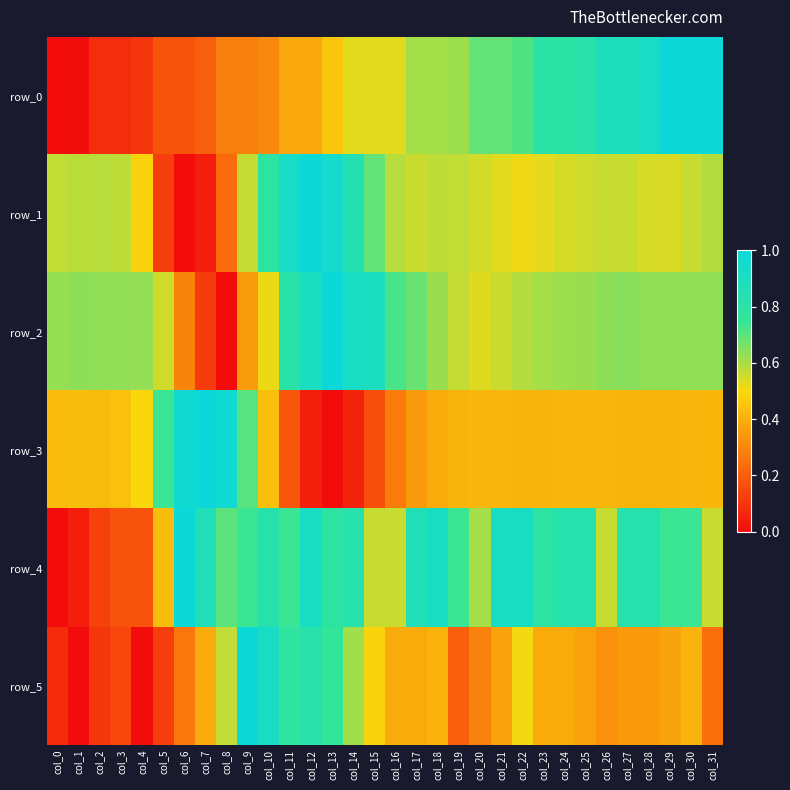

Reading right to left, list all the values displayed in this chart.

row_0: col_31=1.0	col_30=1.0	col_29=1.0	col_28=0.9	col_27=0.9	col_26=0.9	col_25=0.8	col_24=0.8	col_23=0.8	col_22=0.7	col_21=0.7	col_20=0.7	col_19=0.6	col_18=0.6	col_17=0.6	col_16=0.5	col_15=0.5	col_14=0.5	col_13=0.5	col_12=0.4	col_11=0.4	col_10=0.3	col_9=0.3	col_8=0.3	col_7=0.2	col_6=0.2	col_5=0.2	col_4=0.1	col_3=0.1	col_2=0.1	col_1=0.0	col_0=0.0
row_1: col_31=0.6	col_30=0.6	col_29=0.5	col_28=0.5	col_27=0.6	col_26=0.6	col_25=0.6	col_24=0.5	col_23=0.5	col_22=0.5	col_21=0.5	col_20=0.5	col_19=0.6	col_18=0.6	col_17=0.6	col_16=0.6	col_15=0.7	col_14=0.8	col_13=0.9	col_12=1.0	col_11=0.9	col_10=0.8	col_9=0.6	col_8=0.2	col_7=0.0	col_6=0.0	col_5=0.1	col_4=0.5	col_3=0.6	col_2=0.6	col_1=0.6	col_0=0.6
row_2: col_31=0.6	col_30=0.6	col_29=0.6	col_28=0.6	col_27=0.6	col_26=0.6	col_25=0.6	col_24=0.6	col_23=0.6	col_22=0.6	col_21=0.6	col_20=0.5	col_19=0.6	col_18=0.6	col_17=0.7	col_16=0.7	col_15=0.9	col_14=0.9	col_13=1.0	col_12=0.9	col_11=0.8	col_10=0.5	col_9=0.4	col_8=0.0	col_7=0.1	col_6=0.3	col_5=0.6	col_4=0.6	col_3=0.6	col_2=0.6	col_1=0.6	col_0=0.6
row_3: col_31=0.4	col_30=0.4	col_29=0.4	col_28=0.4	col_27=0.4	col_26=0.4	col_25=0.4	col_24=0.4	col_23=0.4	col_22=0.4	col_21=0.4	col_20=0.4	col_19=0.4	col_18=0.4	col_17=0.3	col_16=0.3	col_15=0.2	col_14=0.1	col_13=0.0	col_12=0.0	col_11=0.2	col_10=0.4	col_9=0.7	col_8=1.0	col_7=1.0	col_6=1.0	col_5=0.7	col_4=0.5	col_3=0.4	col_2=0.4	col_1=0.4	col_0=0.4
row_4: col_31=0.6	col_30=0.7	col_29=0.7	col_28=0.8	col_27=0.8	col_26=0.6	col_25=0.8	col_24=0.8	col_23=0.8	col_22=0.9	col_21=0.9	col_20=0.6	col_19=0.7	col_18=0.9	col_17=0.9	col_16=0.6	col_15=0.6	col_14=0.8	col_13=0.8	col_12=0.9	col_11=0.7	col_10=0.8	col_9=0.7	col_8=0.7	col_7=0.9	col_6=1.0	col_5=0.4	col_4=0.2	col_3=0.2	col_2=0.1	col_1=0.0	col_0=0.0
row_5: col_31=0.2	col_30=0.4	col_29=0.4	col_28=0.3	col_27=0.3	col_26=0.3	col_25=0.4	col_24=0.4	col_23=0.4	col_22=0.5	col_21=0.4	col_20=0.3	col_19=0.2	col_18=0.4	col_17=0.4	col_16=0.4	col_15=0.5	col_14=0.6	col_13=0.8	col_12=0.8	col_11=0.8	col_10=0.9	col_9=1.0	col_8=0.6	col_7=0.4	col_6=0.3	col_5=0.1	col_4=0.0	col_3=0.1	col_2=0.1	col_1=0.0	col_0=0.1